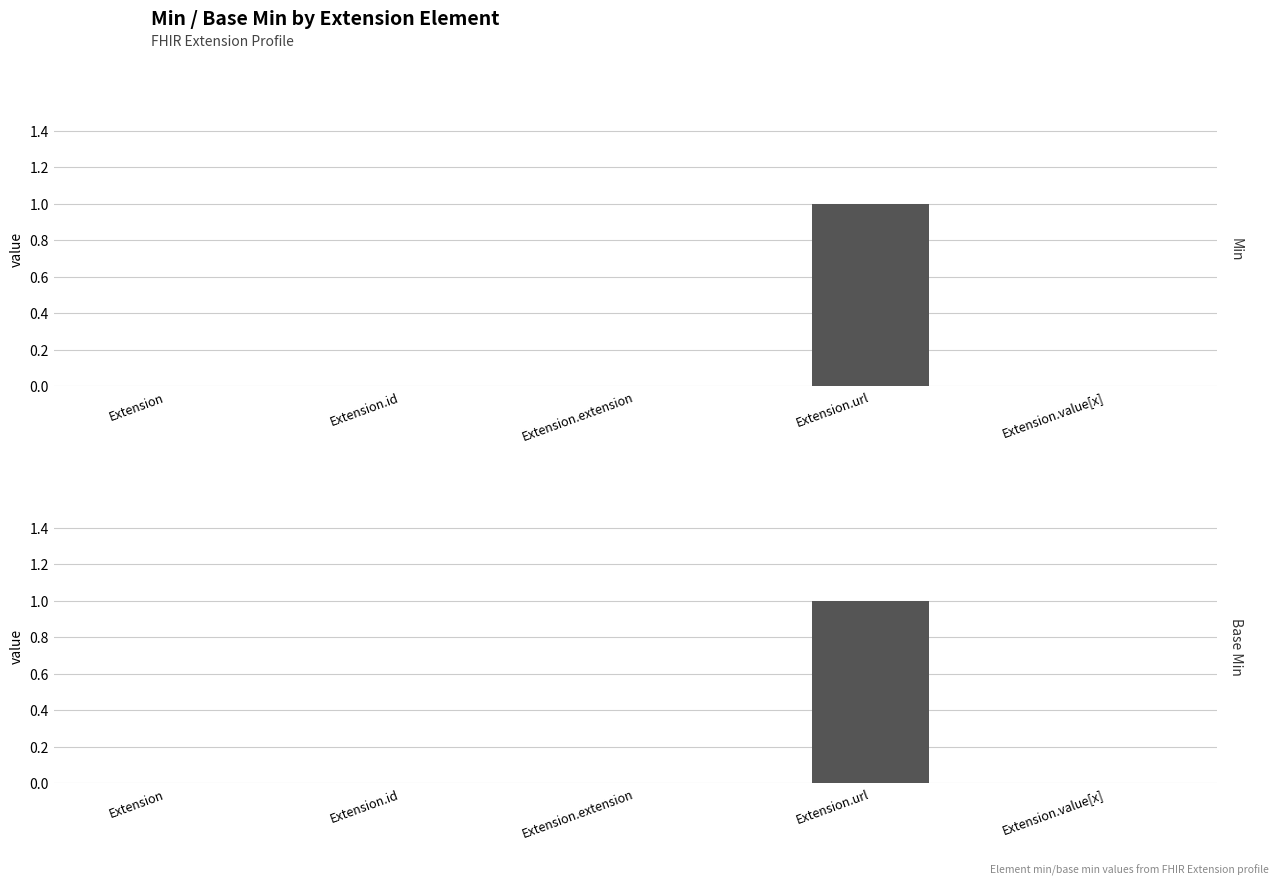

How many values in the Min series exceed 0?

1